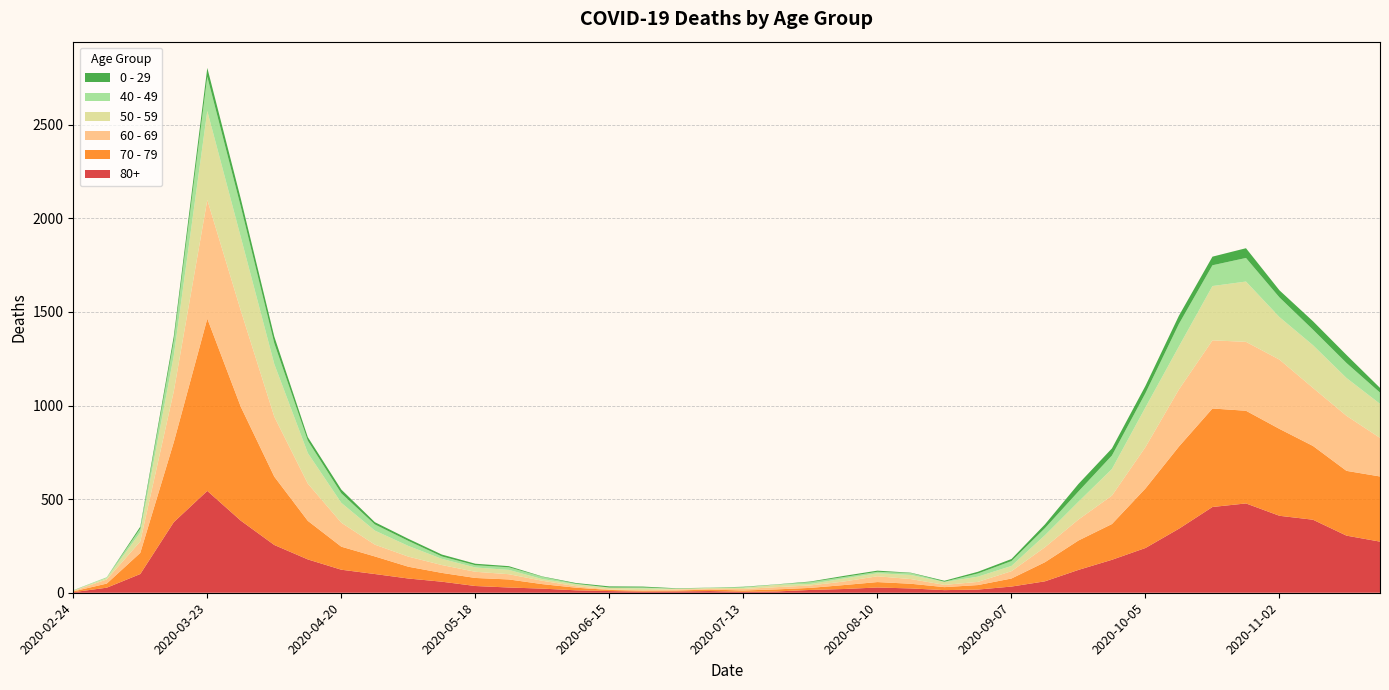

Reading left to right, list all the values displayed in this chart.

80+: 3	27	100	377	544	385	255	178	123	100	76	59	36	28	22	13	9	6	7	9	5	7	15	20	28	23	14	17	33	61	122	176	239	342	458	477	411	390	305	273
70 - 79: 4	22	113	427	920	608	365	206	123	94	63	47	43	43	24	14	6	5	5	8	7	11	11	21	29	25	16	24	43	102	157	191	318	439	526	495	464	394	346	348
60 - 69: 2	22	61	272	634	514	320	199	128	63	54	42	33	28	18	8	3	3	6	3	8	12	13	19	31	25	12	17	39	80	112	152	221	305	364	368	370	310	294	206
50 - 59: 3	7	48	190	475	392	281	163	106	75	57	33	23	23	9	10	8	9	3	5	6	12	8	16	16	22	15	28	28	64	95	142	212	230	290	322	227	228	202	182
40 - 49: 0	5	21	79	183	163	111	66	51	33	27	13	12	14	12	3	2	5	1	1	4	2	10	8	8	10	2	17	26	38	55	72	76	120	111	126	105	83	80	60
0 - 29: 1	0	10	25	47	42	36	19	20	12	11	10	8	6	2	4	6	5	2	1	2	1	3	6	6	2	5	9	11	20	40	38	39	44	46	52	38	45	43	25